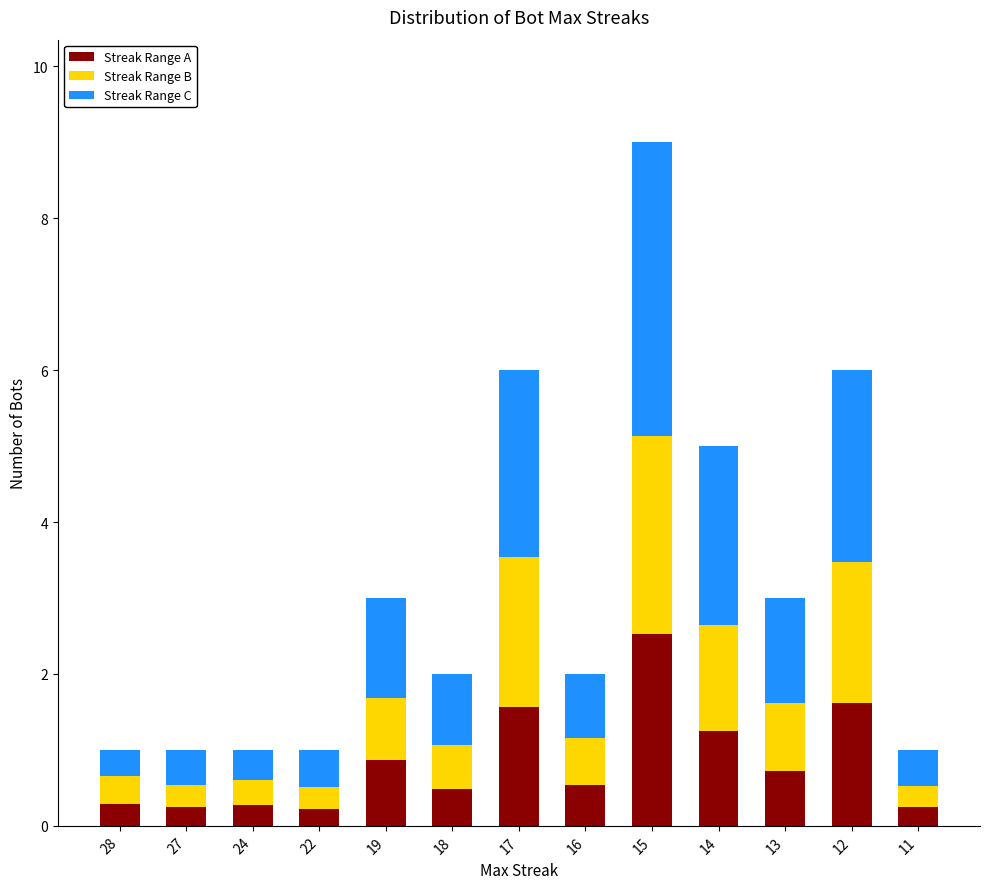

What is the difference between the Streak Range A values at 15 and 28?

2.2